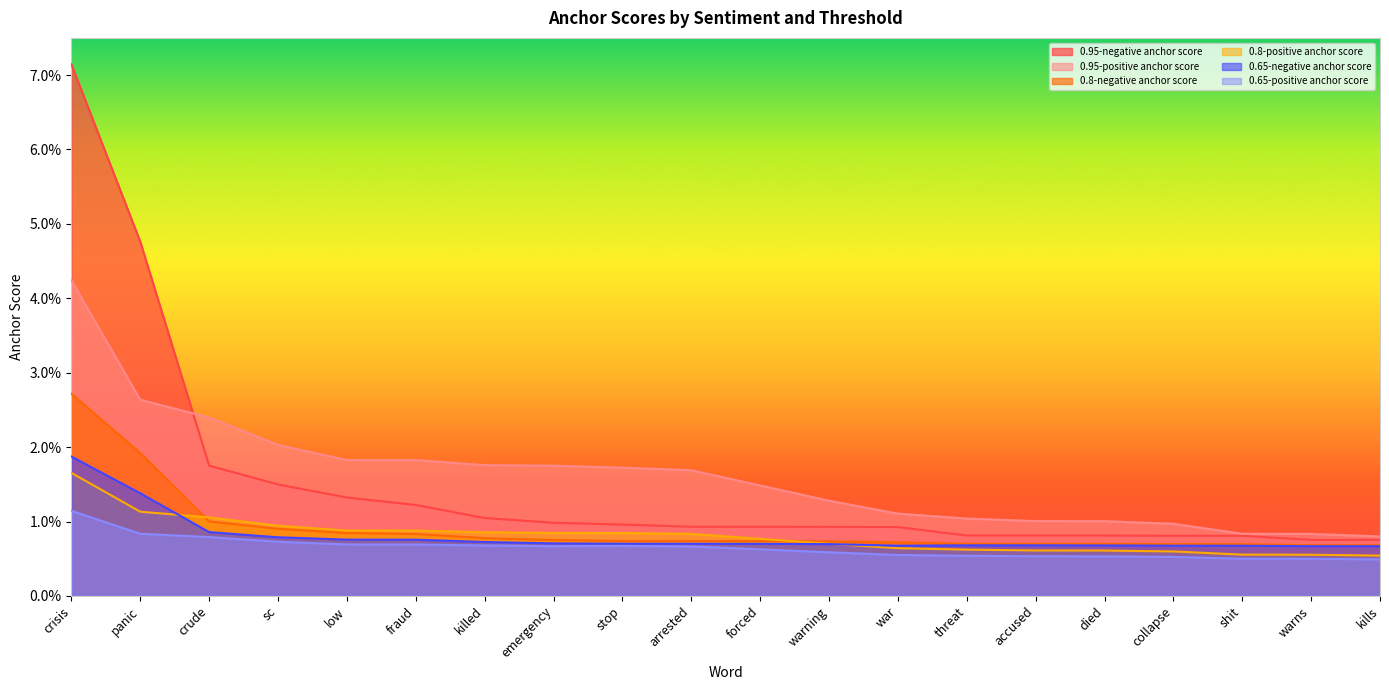

At which category does the chart reach its peak across all series?

crisis